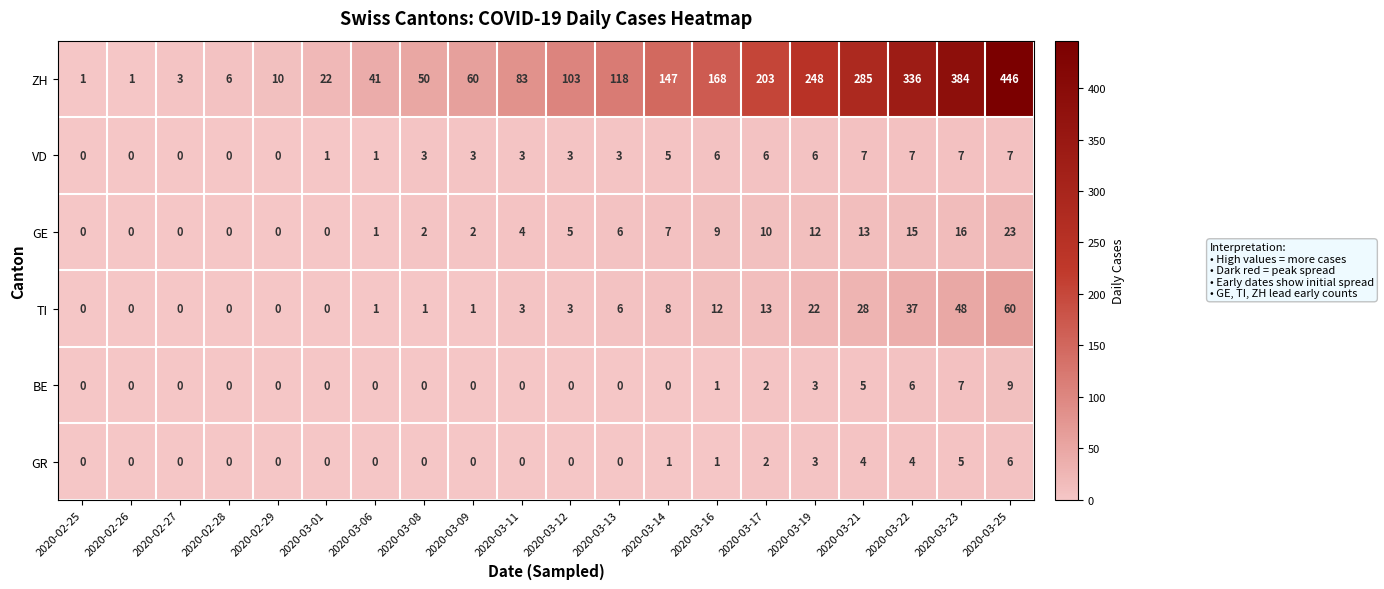

At how many categories does at least one series exceed 69?

11